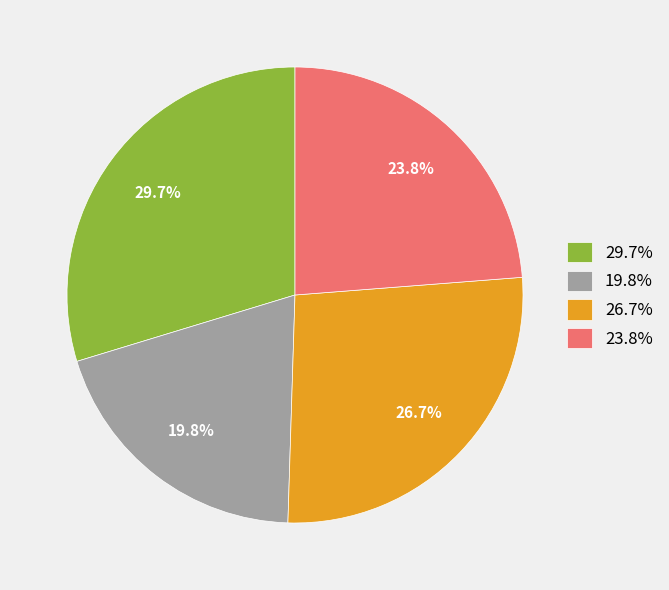

Between 19.8% and 23.8%, which is larger?

23.8%